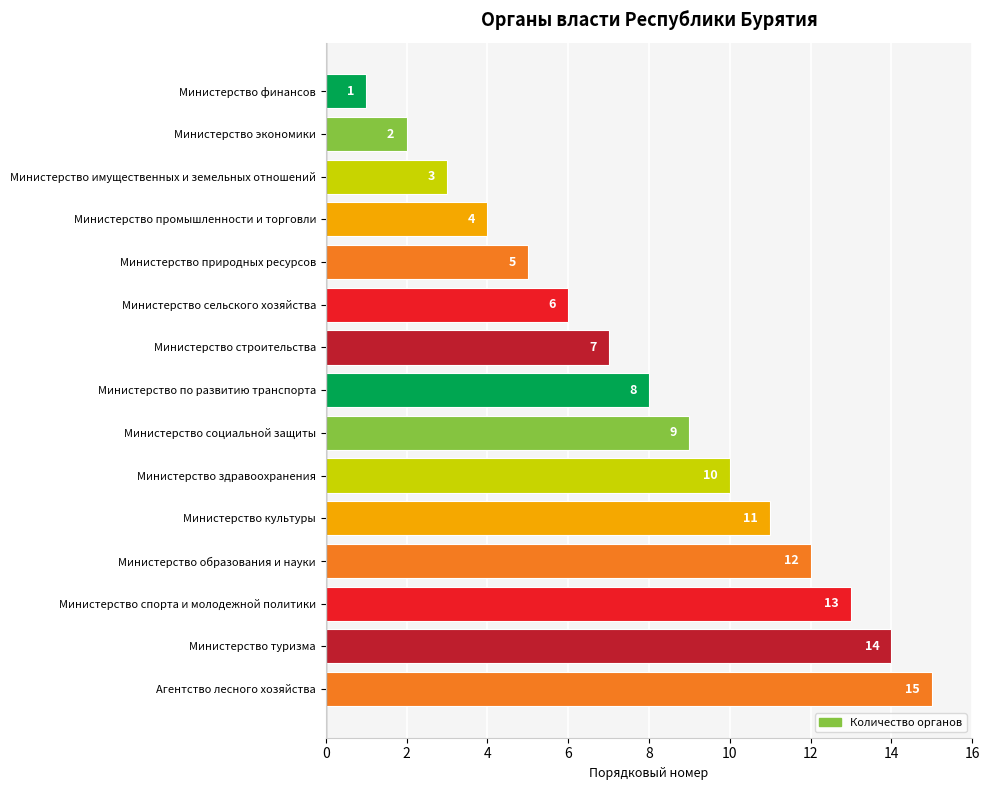

The value at Министерство имущественных и земельных отношений is 5. True or false?

False